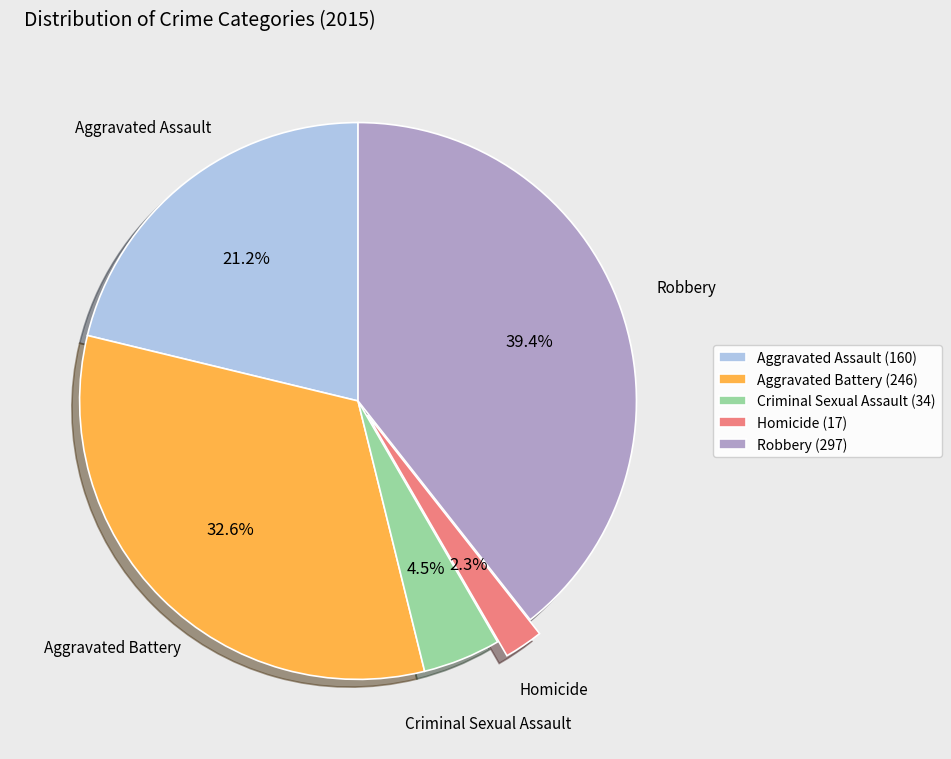

Which category has the biggest portion of the pie?

Robbery